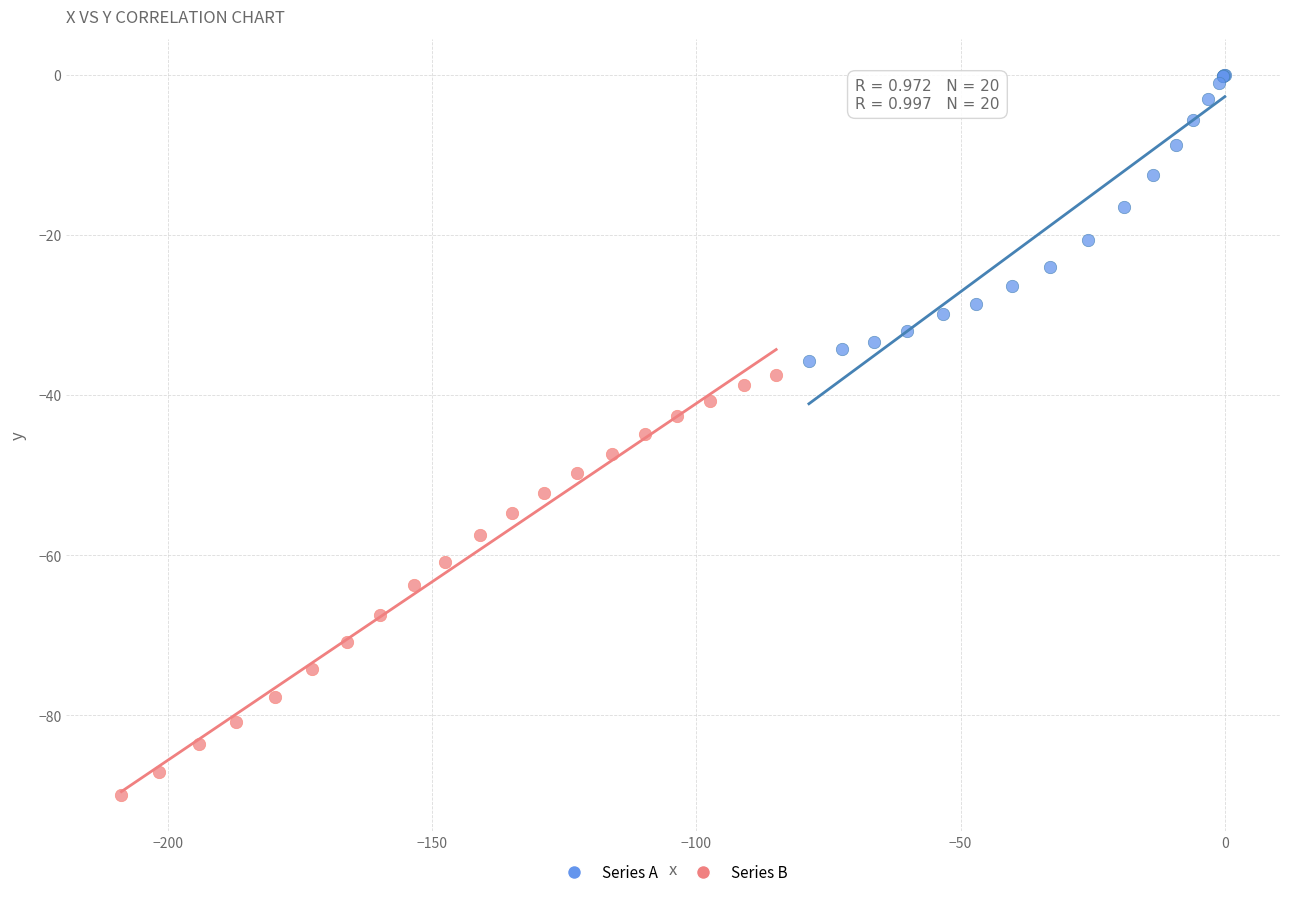

Which series contains the lowest Y value?

Series B